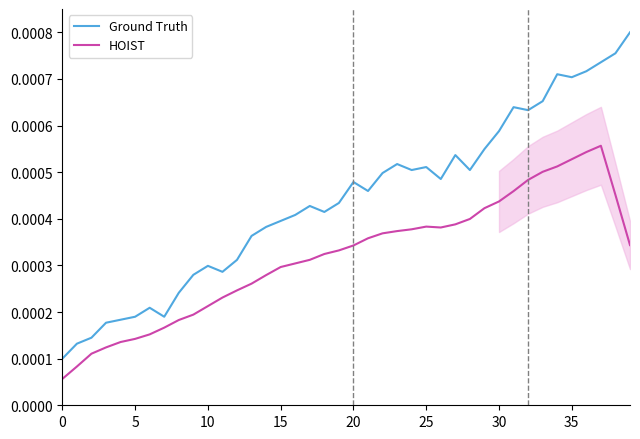

At how many categories does at least one series exceed 0?

40